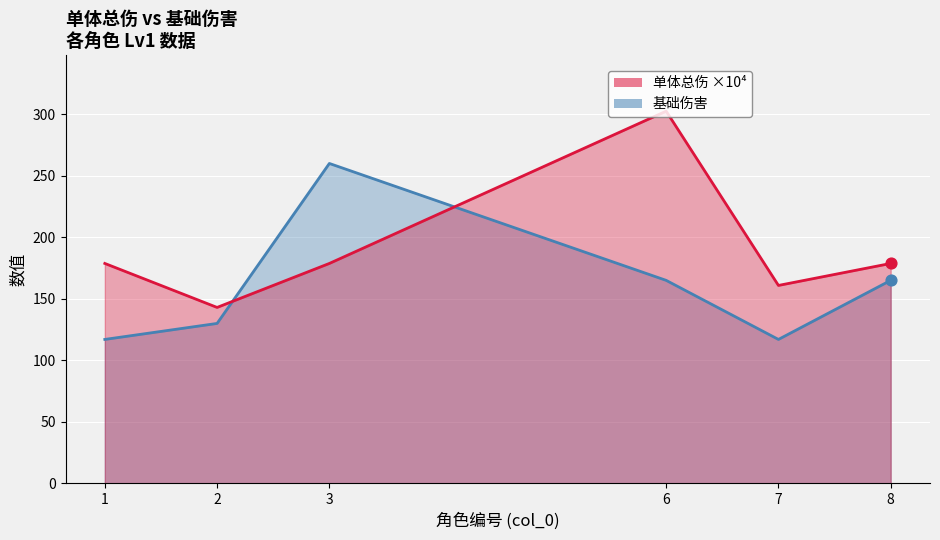

At which category is the sum across all series the highest?

6